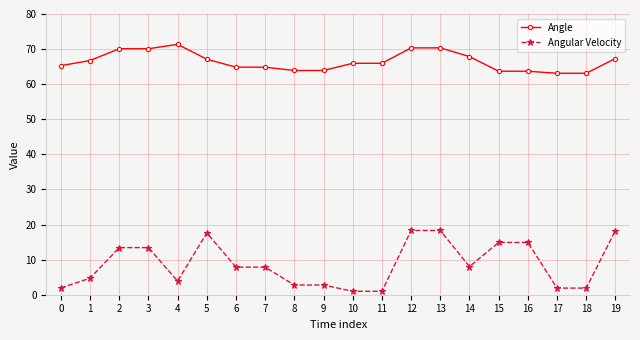

Does the chart have visible grid lines?

Yes